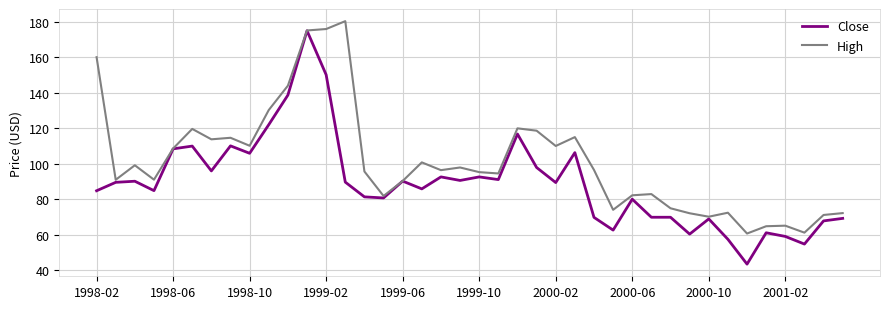

Which series has the largest total across all categories?

High